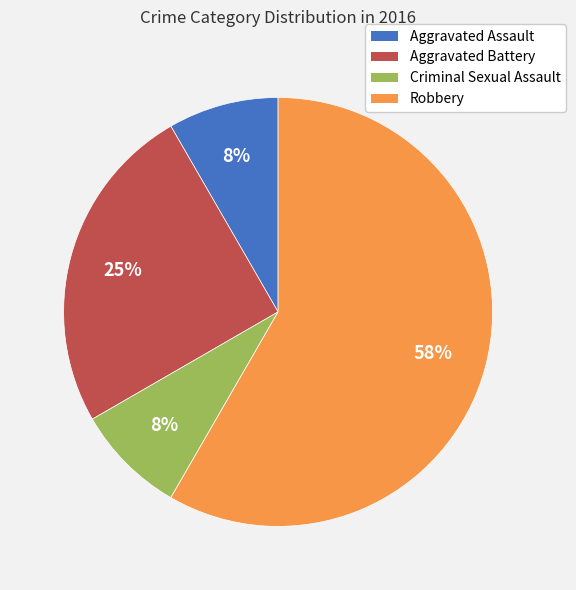

To the nearest percent, what is the difference between the Aggravated Battery and Aggravated Assault slice percentages?

17%